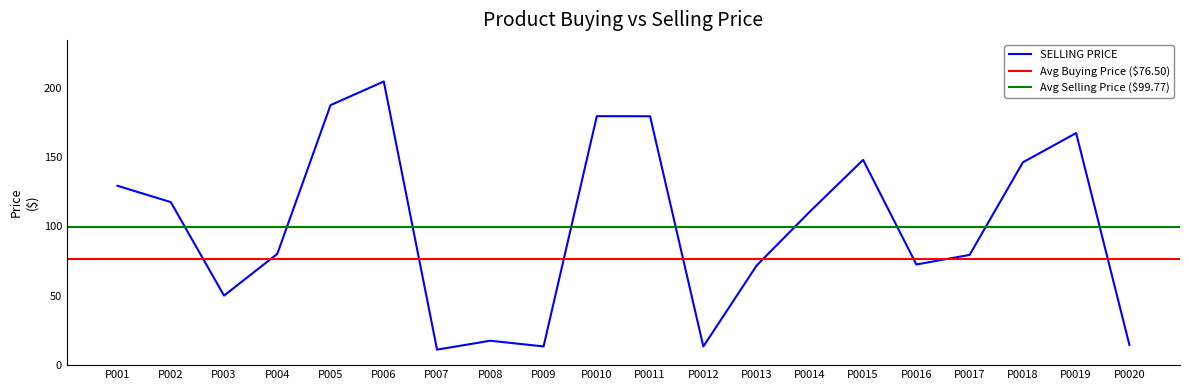

What is the sum of all values?

1995.4